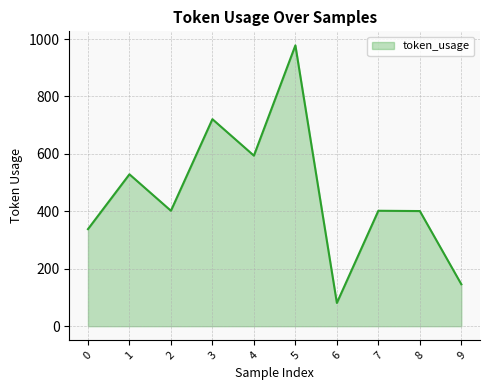

Read the value at 0, to the nearest 10.

340